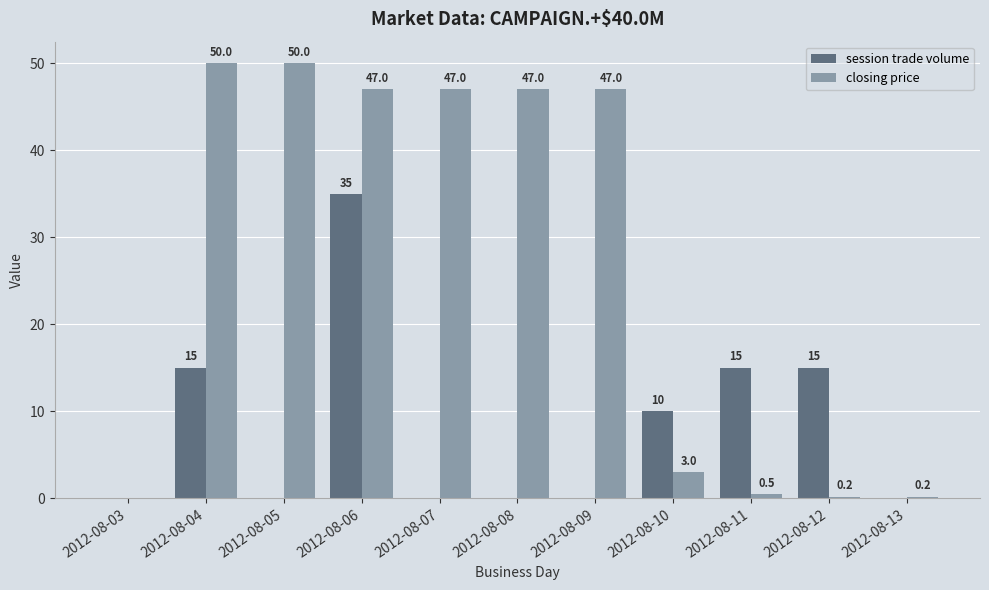

What value does the closing price series have at 2012-08-13?

0.2